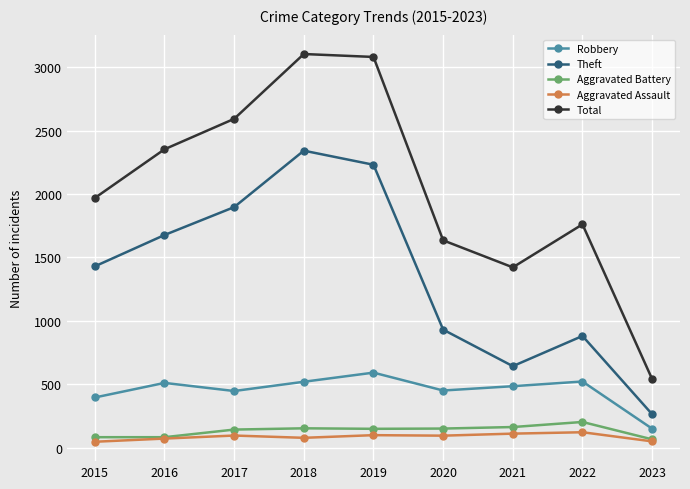

How many values in the Theft series are below 1429?

4